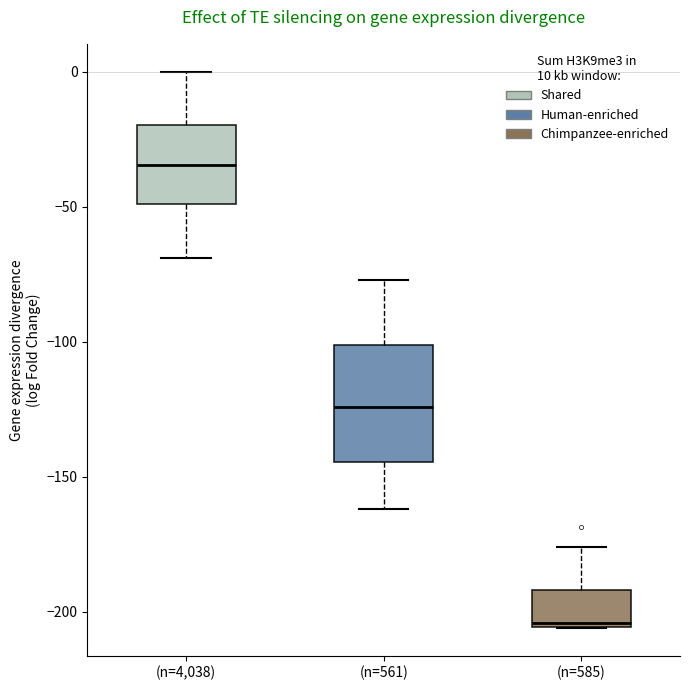

Reading left to right, transcribe this box plot: for each box, give where its median line is, the range the box spans, and where its two whiskers end, as read against the y-axis. The values are not printed on the chart, so give them approximately, as read against the axis.

(n=4,038): median -35, box -50 to -20, whiskers -70 to 0
(n=561): median -125, box -145 to -100, whiskers -160 to -75
(n=585): median -205, box -205 to -190, whiskers -205 to -175